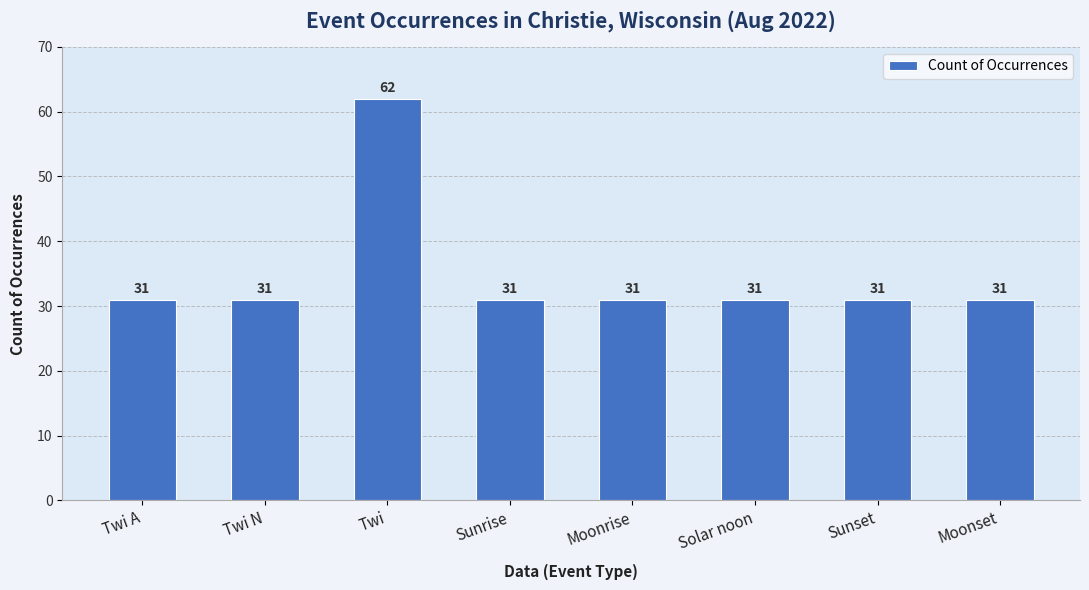

Is it true that the value at Twi N is 31?

True